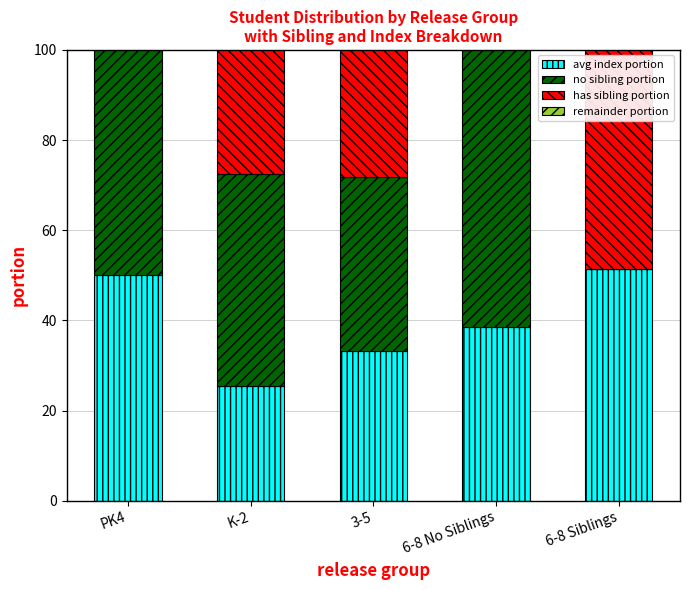

Where does the no sibling portion series first go above 46?

PK4